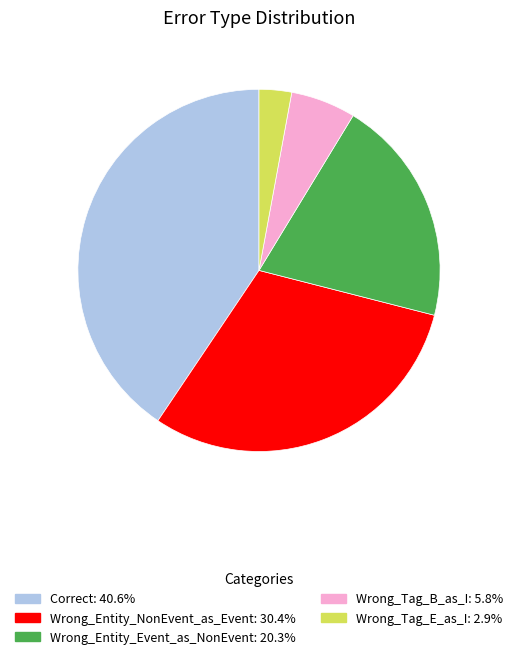

Combined, do Wrong_Entity_Event_as_NonEvent and Correct account for over 50%?

Yes